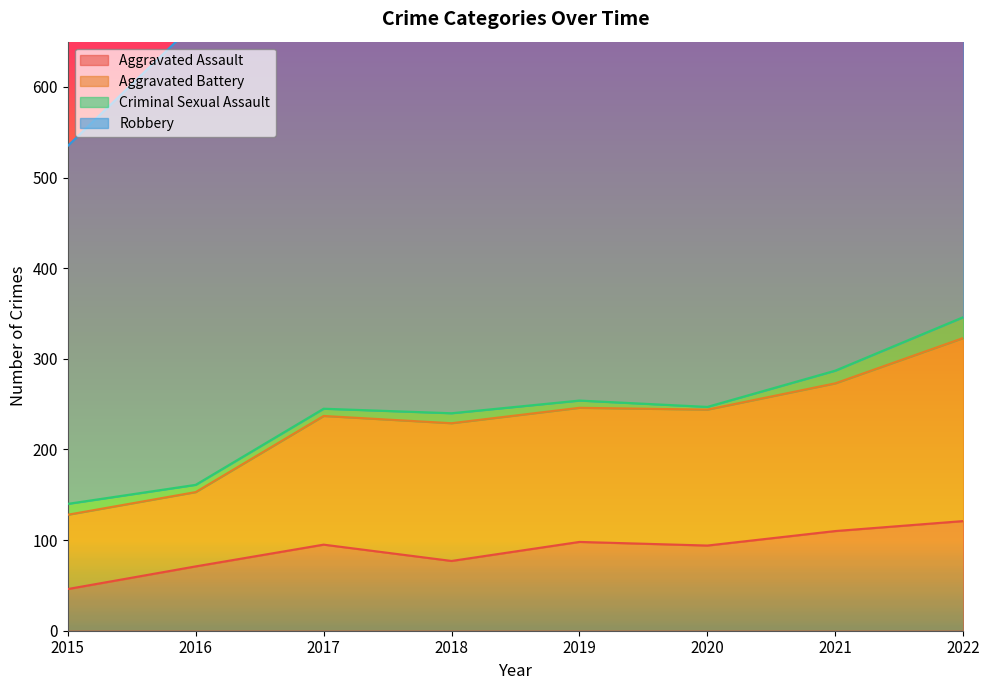

What is the highest value of the Aggravated Assault series?

121